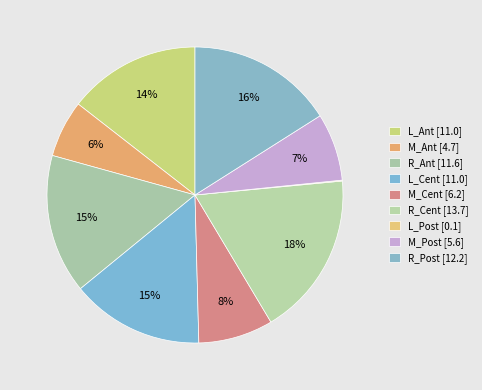

Is R_Ant the majority of the pie?

No